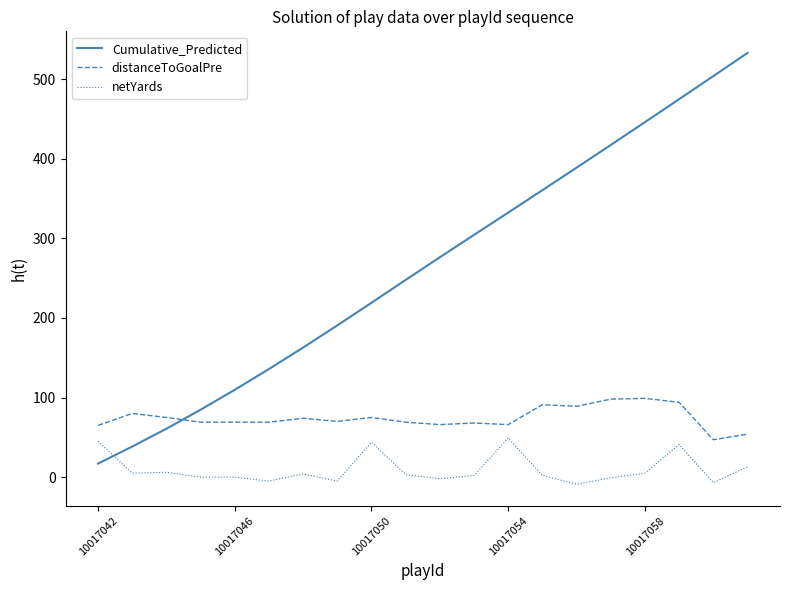

How many times do netYards and Cumulative_Predicted cross each other?

1